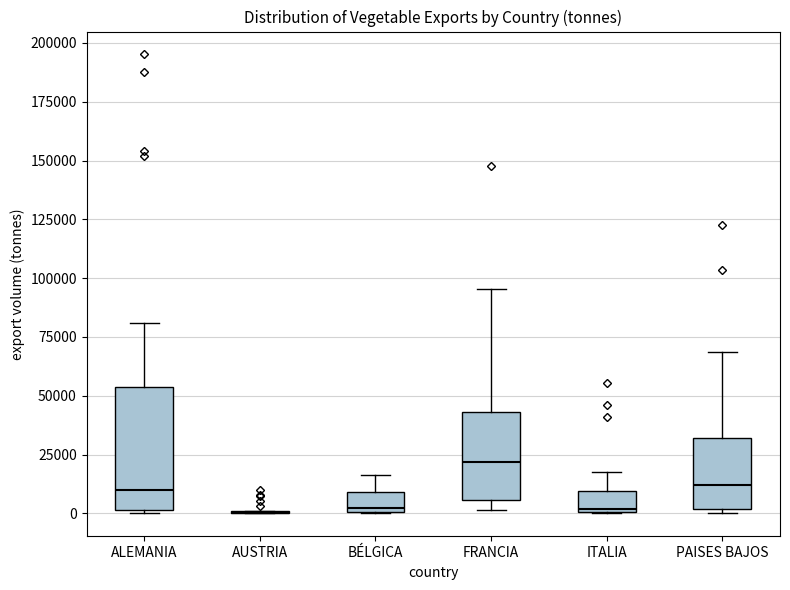

Reading left to right, transcribe this box plot: for each box, give where its median line is, the range the box spans, and where its two whiskers end, as read against the y-axis. The values are not printed on the chart, so give them approximately, as read against the axis.

ALEMANIA: median 10000, box 0 to 55000, whiskers 0 to 80000
AUSTRIA: box collapsed to a line at 0, whiskers 0 to 0
BÉLGICA: median 0 (just above the box's lower edge), box 0 to 10000, whiskers 0 to 15000
FRANCIA: median 20000, box 5000 to 45000, whiskers 0 to 95000
ITALIA: median 0, box 0 to 10000, whiskers 0 to 20000
PAISES BAJOS: median 10000, box 0 to 30000, whiskers 0 (just below the box's lower edge) to 70000